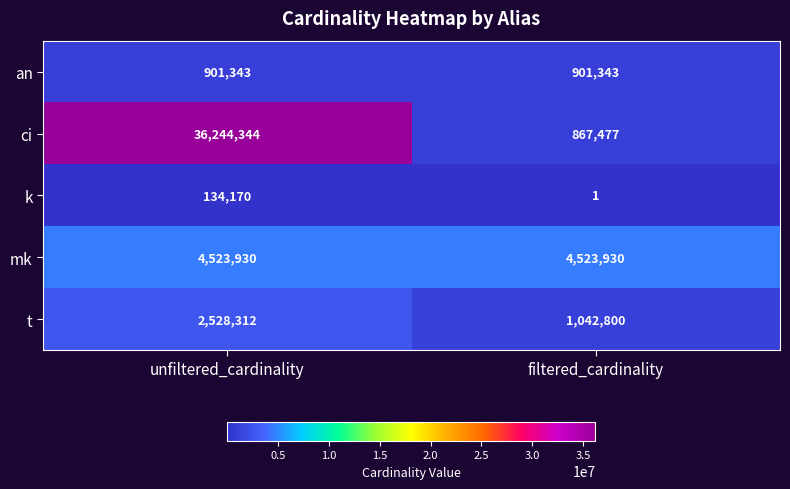

Where is ci nearest to the value 18555910?

filtered_cardinality